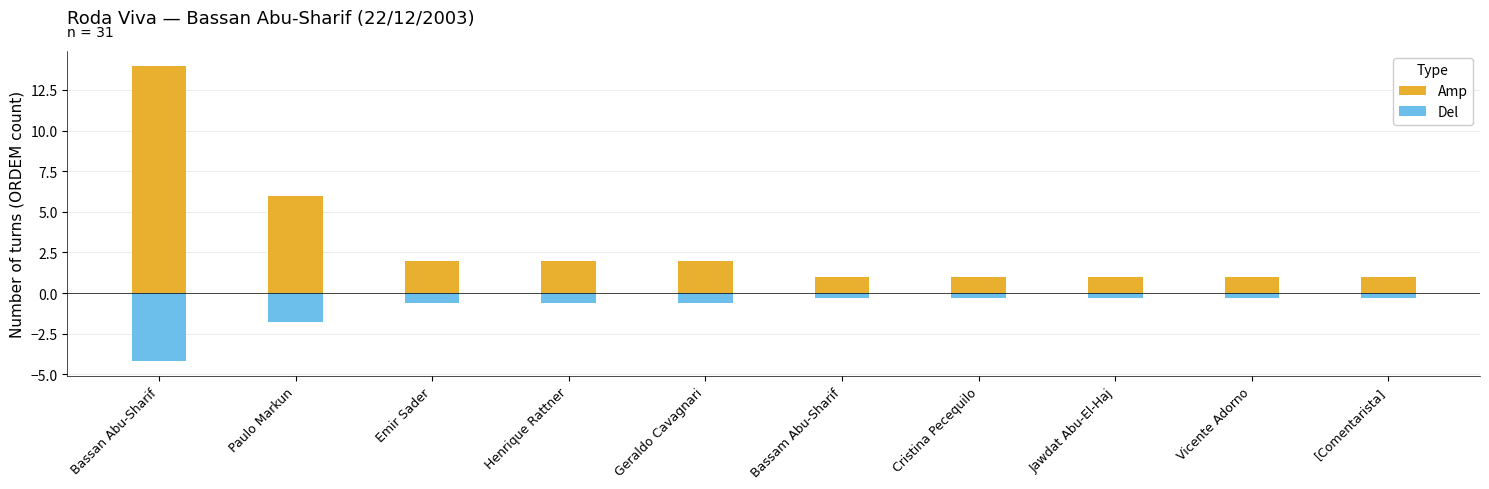

How many groups of bars are there?

10